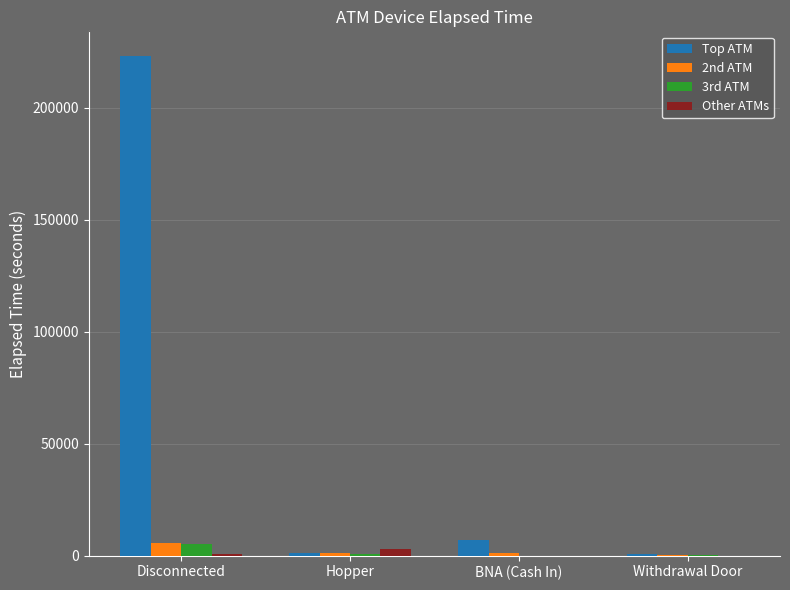

How many groups of bars are there?

4